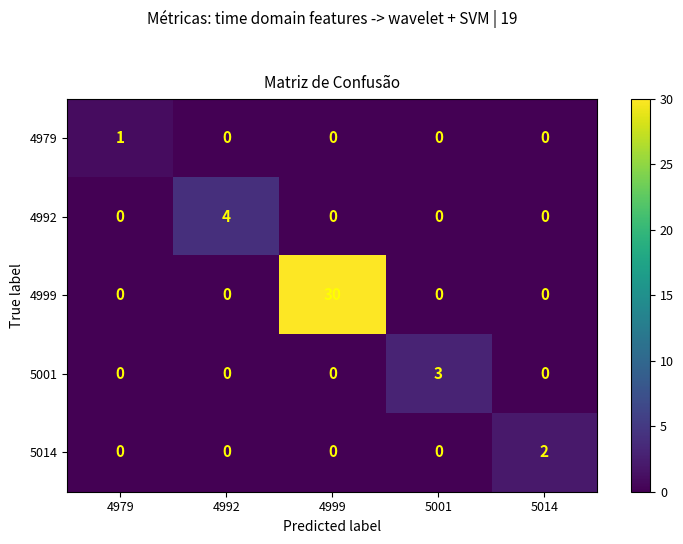

Which series has the largest range (max minus min)?

4999